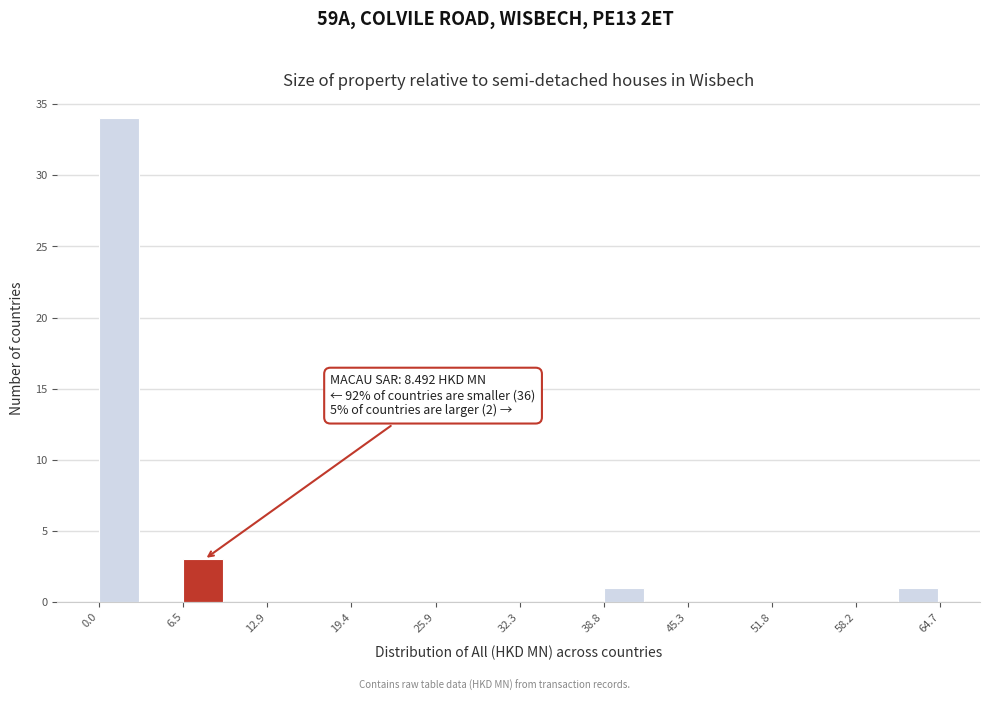

Around what value on the x-axis is the tallest bar? Give the approximate position of its centre, as read against the axis.

2